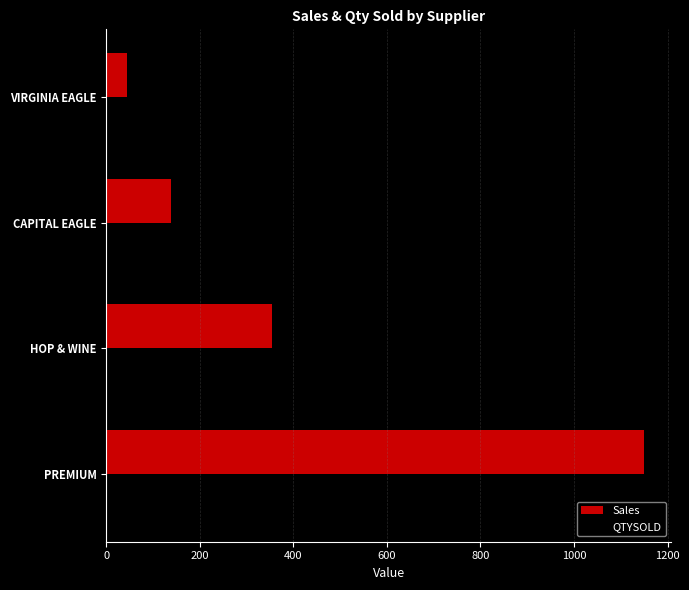

At which category is the sum across all series the highest?

PREMIUM